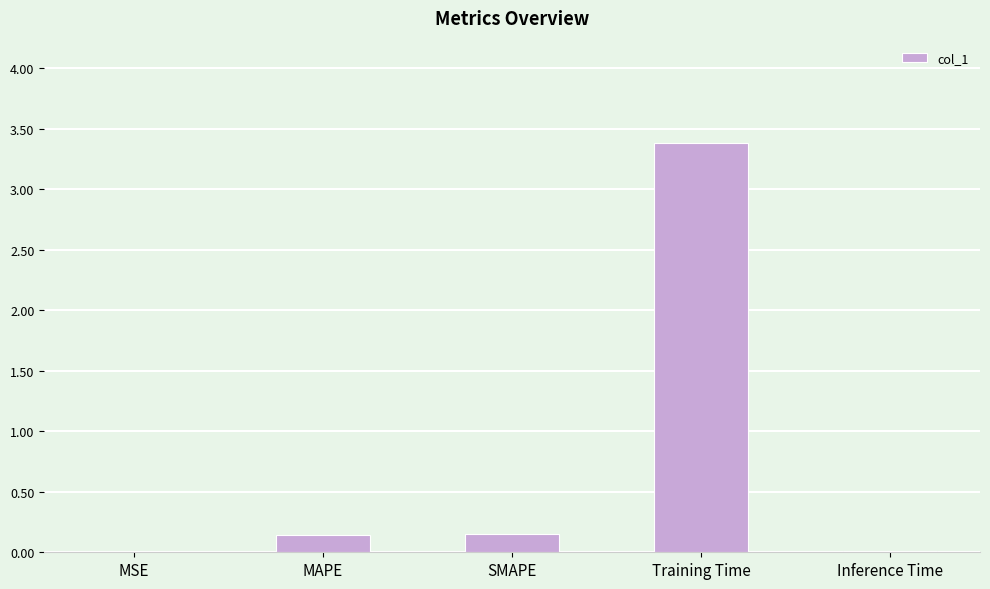

What is the greatest value displayed?

3.4